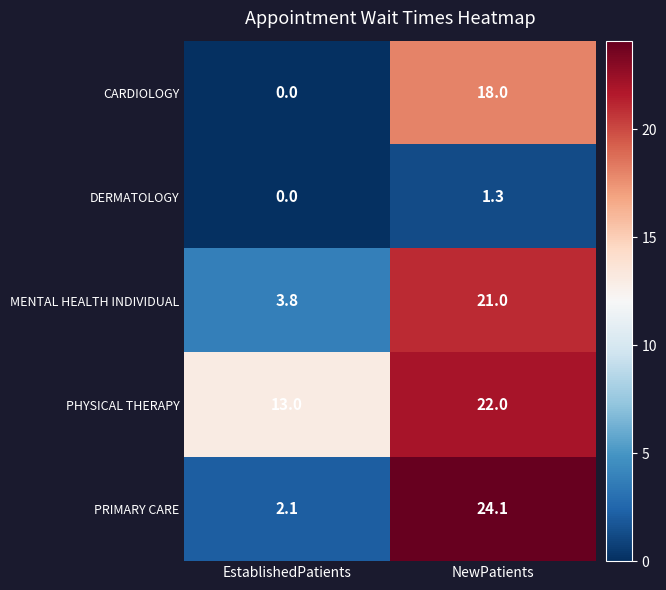

Reading left to right, list all the values displayed in this chart.

CARDIOLOGY: 0.0	18.0
DERMATOLOGY: 0.0	1.3
MENTAL HEALTH INDIVIDUAL: 3.8	21.0
PHYSICAL THERAPY: 13.0	22.0
PRIMARY CARE: 2.1	24.1